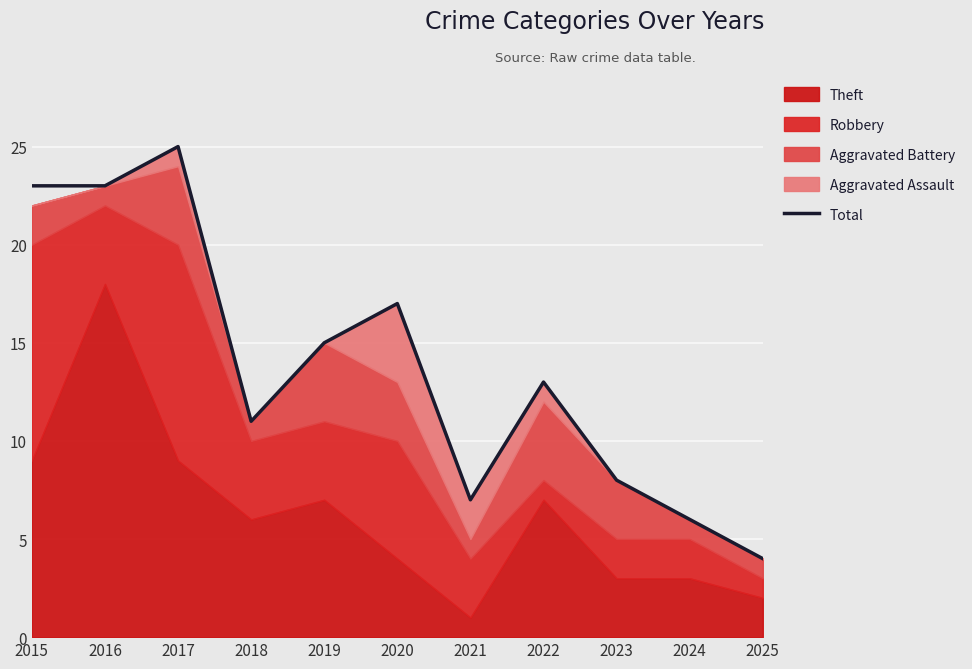

Which label corresponds to the largest value in the chart?

2017